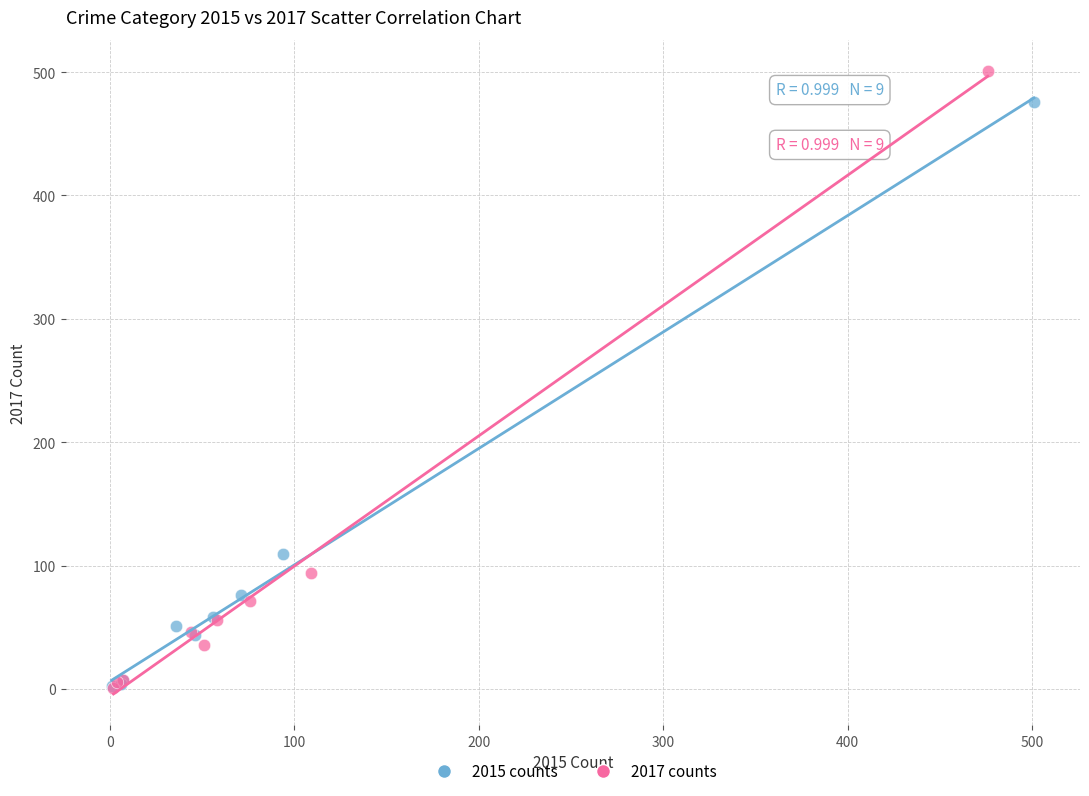

Which series contains the highest Y value?

2017 counts